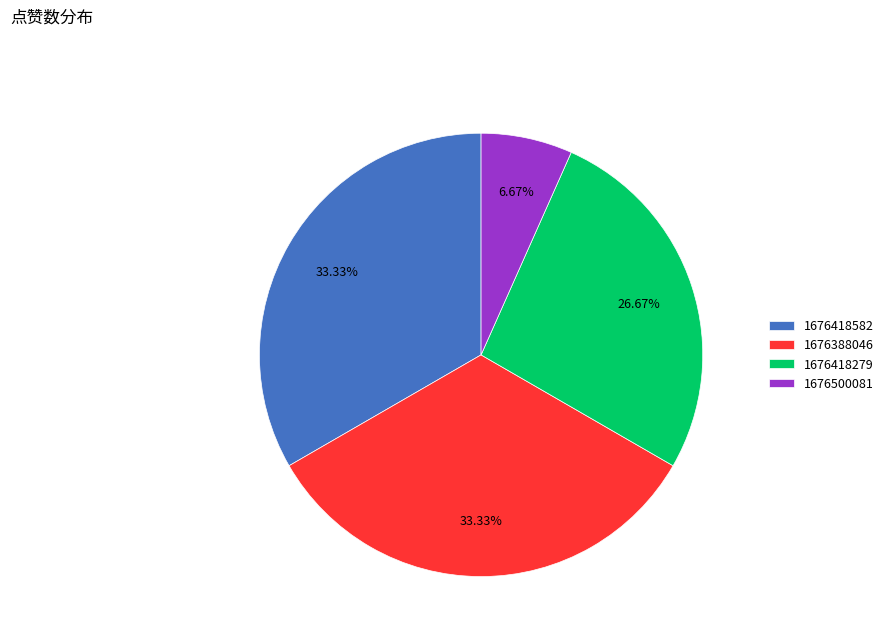

To the nearest percent, what is the difference between the largest and smallest slice percentages?

27%